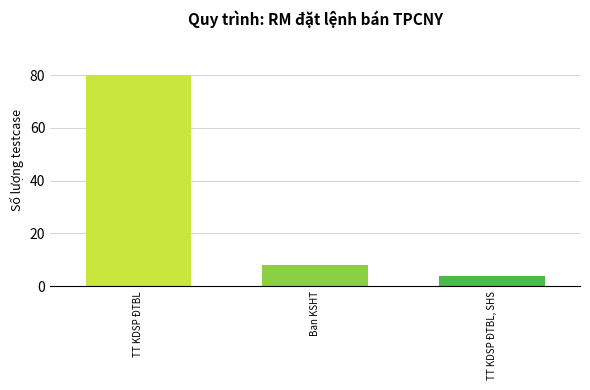

What is the greatest value displayed?

80